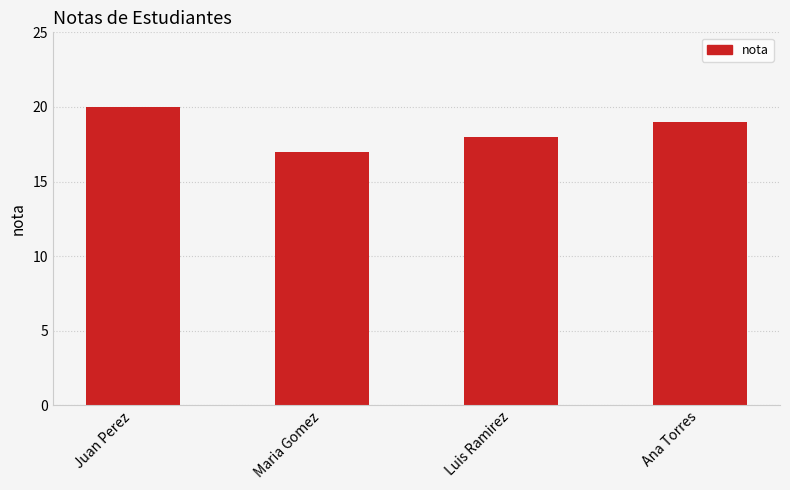

Which category has the lowest value across all series?

Maria Gomez